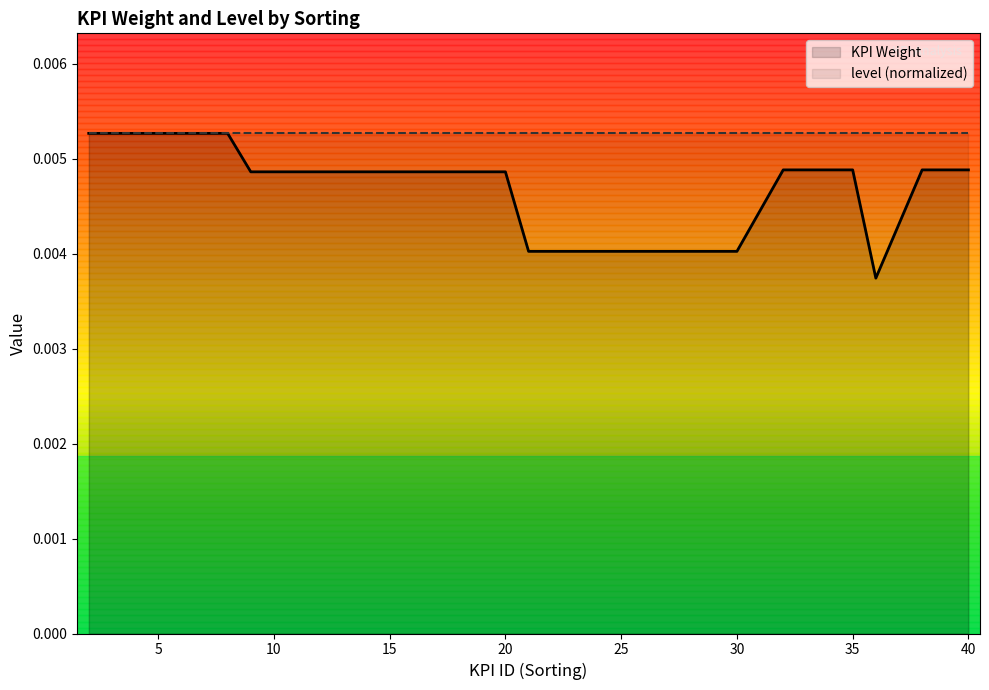

Which series has the widest spread of values?

KPI Weight